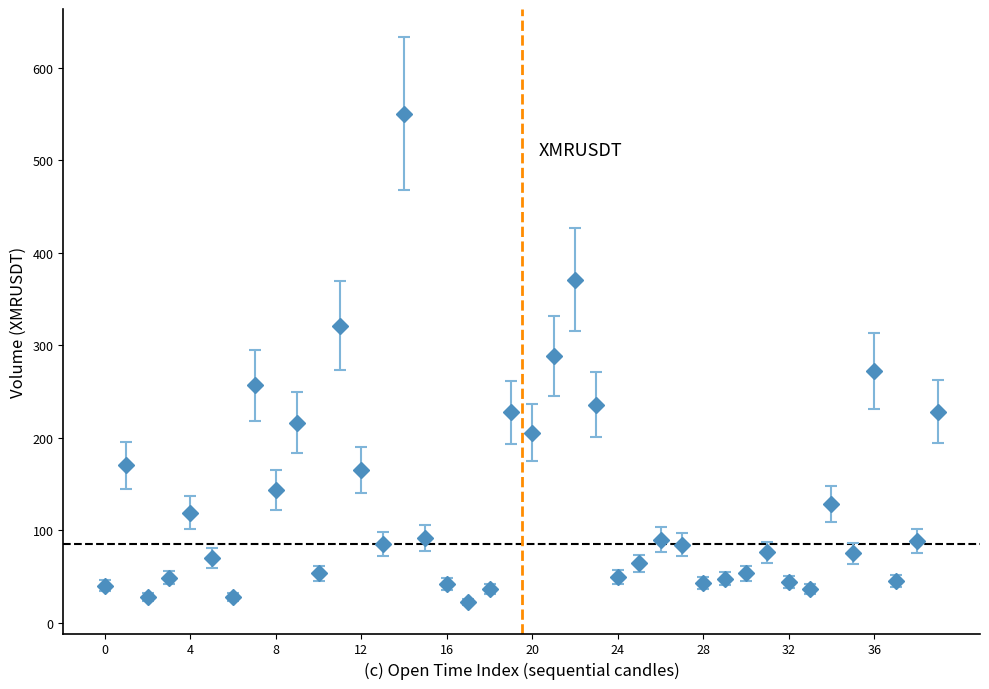

What is the smallest value displayed?

22.7